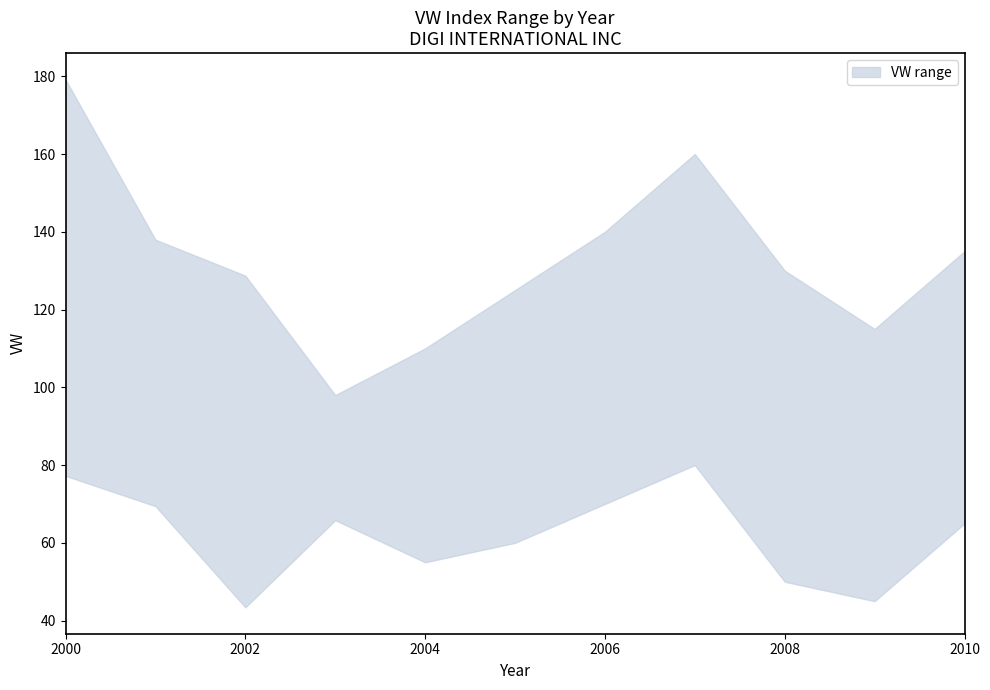

Which series changed the most between 2001 and 2004?

VW_upper